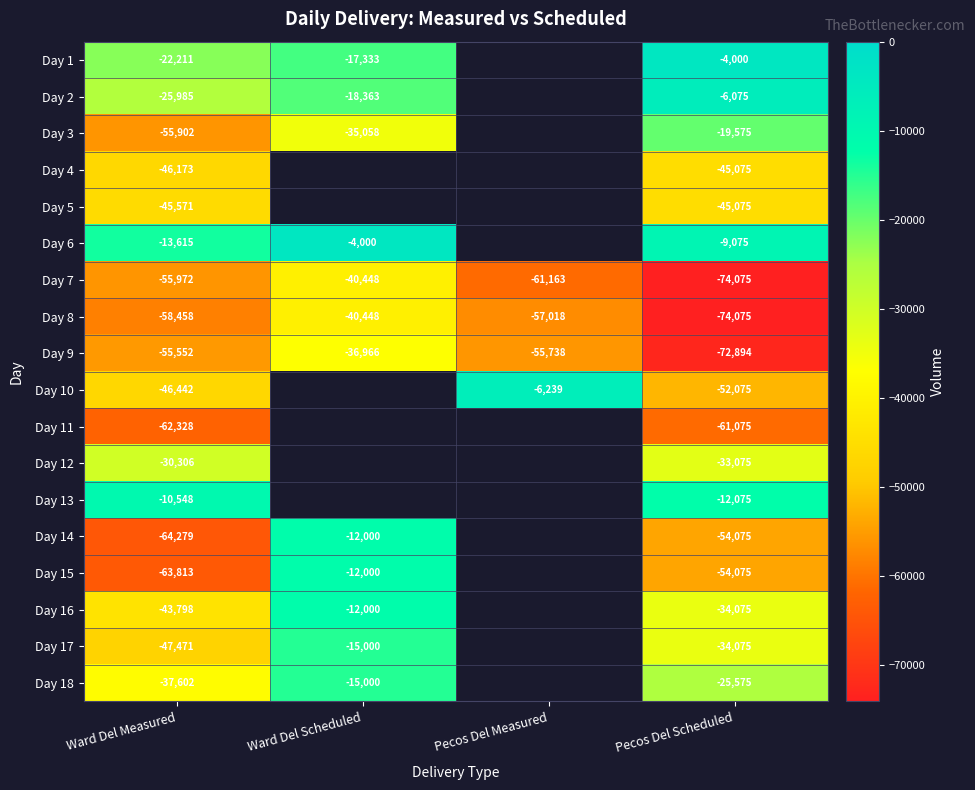

How many series are shown in this chart?

18